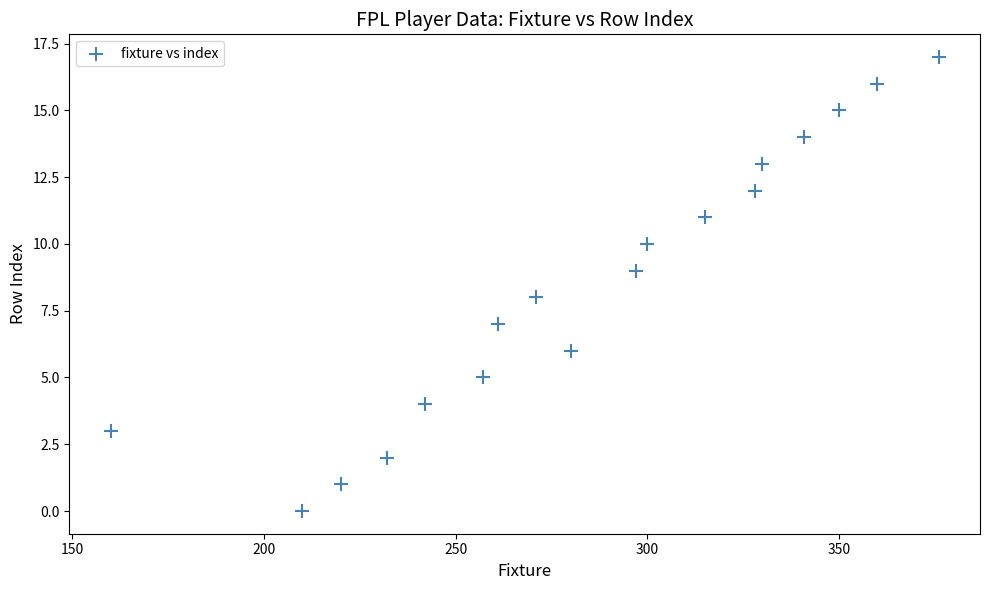

What is the range of Y values (max minus min)?

17